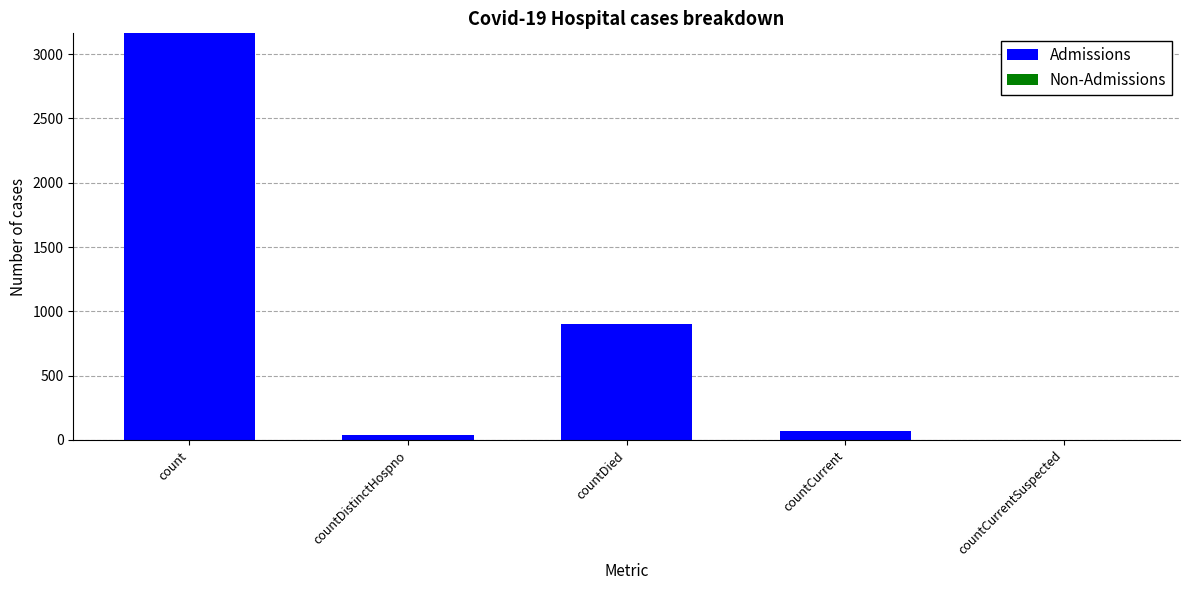

Reading left to right, list all the values displayed in this chart.

count=3161	countDistinctHospno=39	countDied=902	countCurrent=66	countCurrentSuspected=0